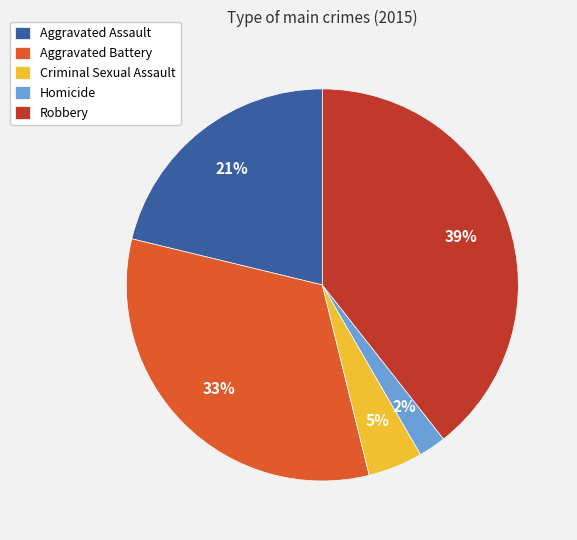

Do Aggravated Assault and Aggravated Battery together represent more than half of the pie?

Yes